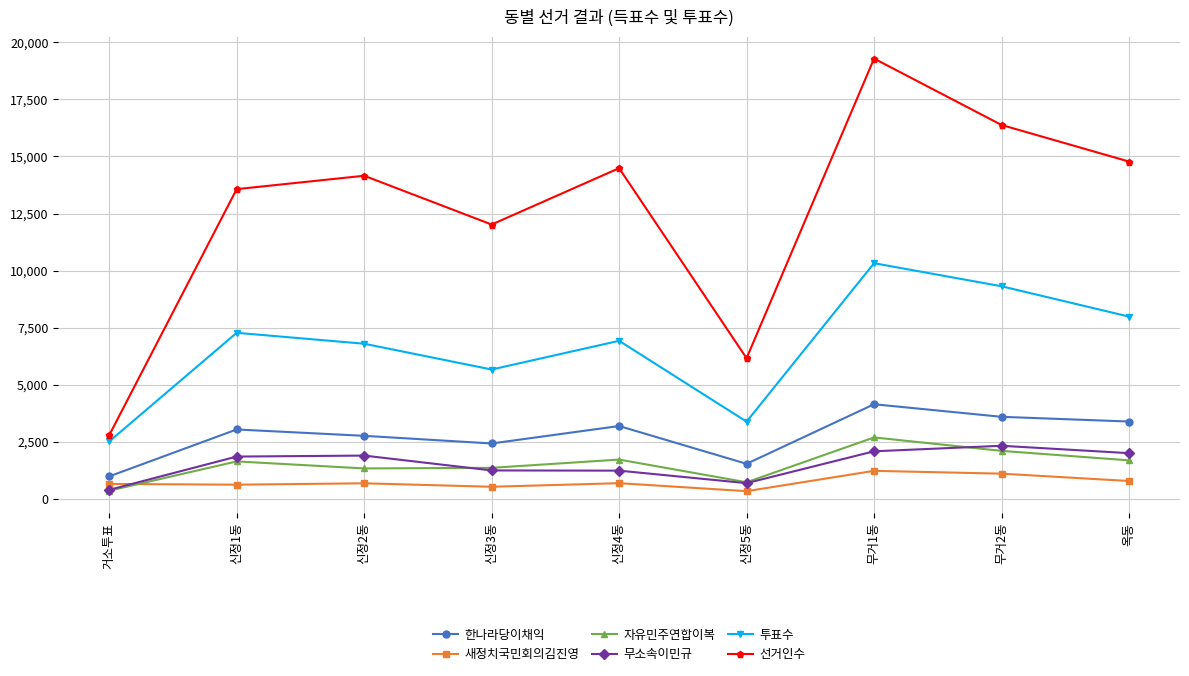

What is the difference between the second highest and second lowest values in the 자유민주연합이복 series?

1374